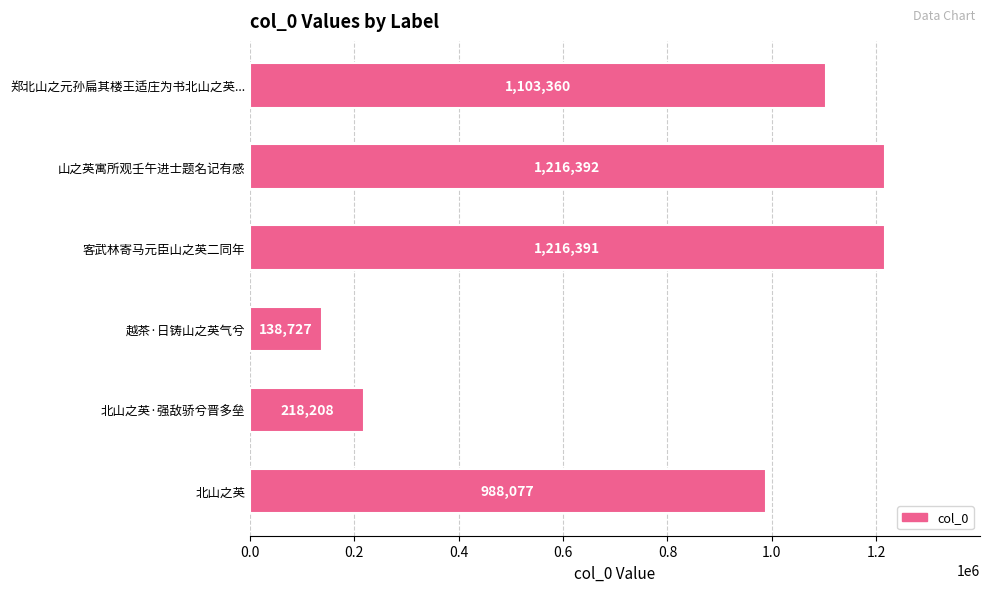

How many bars are there in total?

6